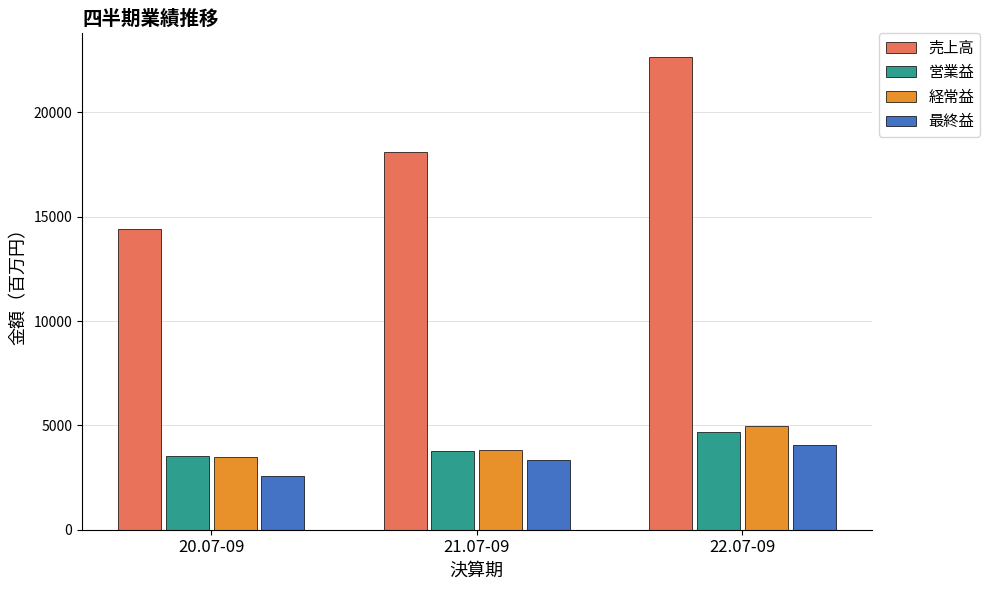

What is the total value across all series at 21.07-09?

29013